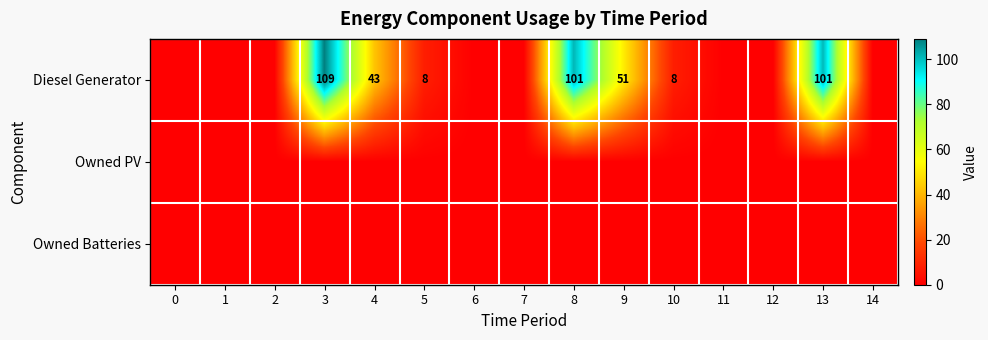

What is the total value across all series at 8?

101